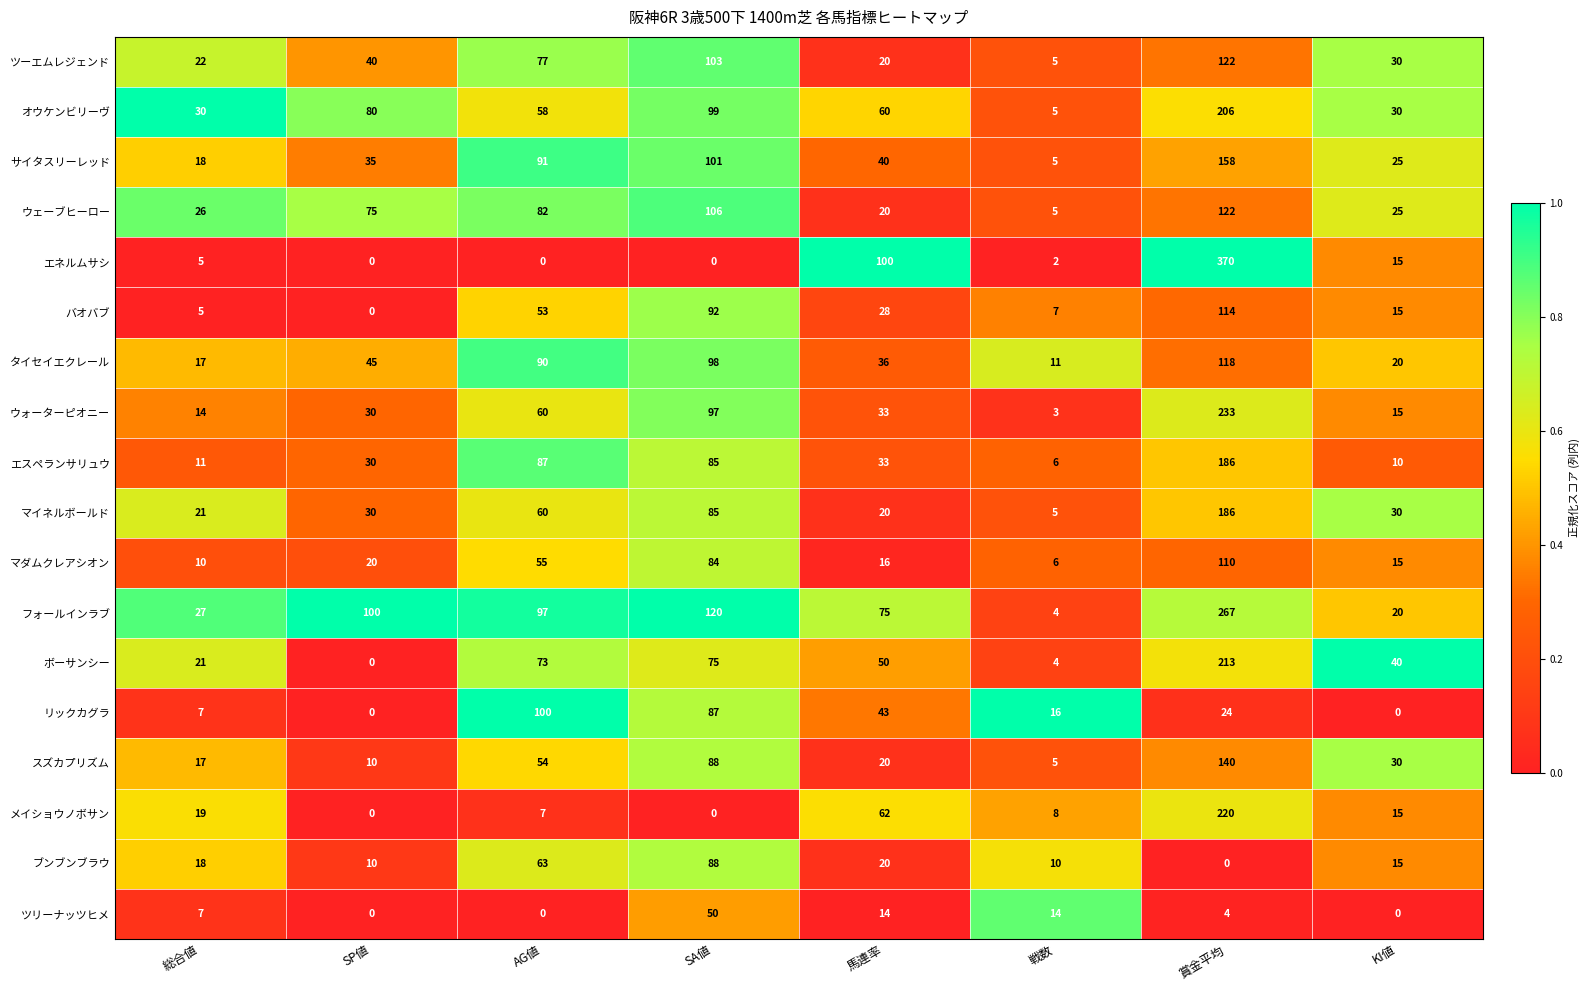

What is the minimum value for ツーエムレジェンド?

5